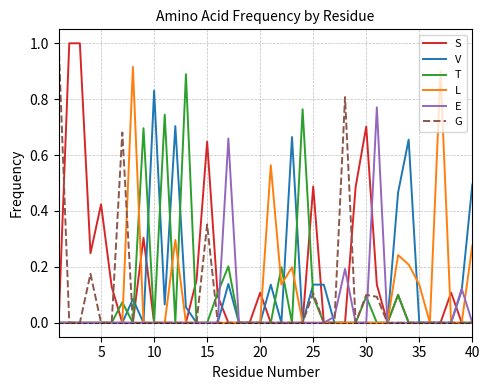

What is the maximum value shown in the chart?

1.0